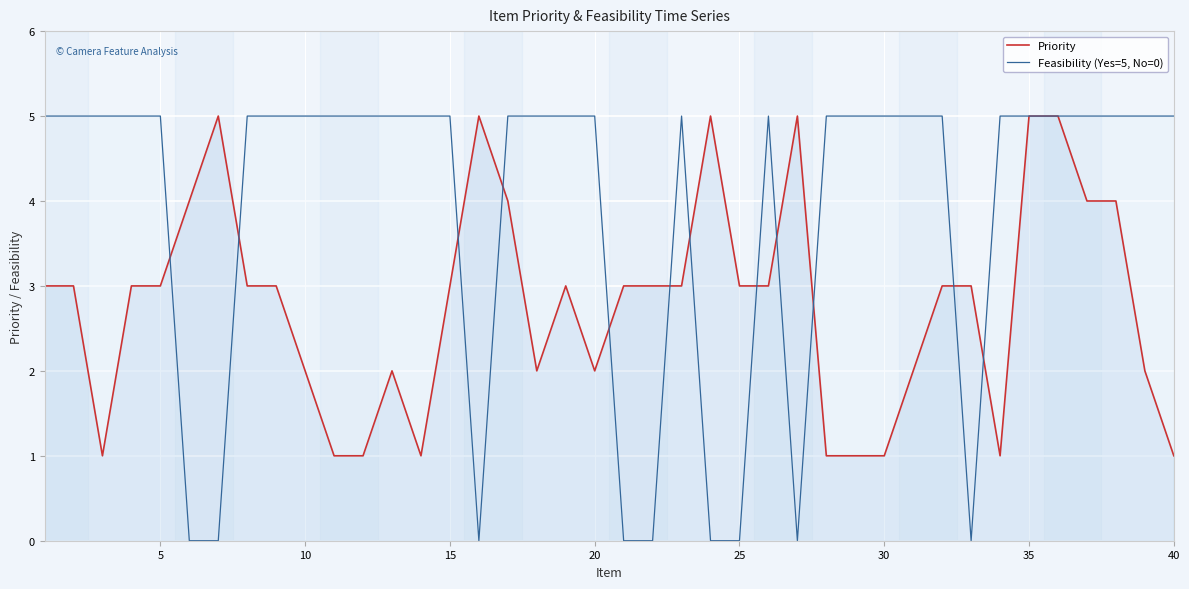

What is the highest value of the Feasibility (Yes=5, No=0) series?

5